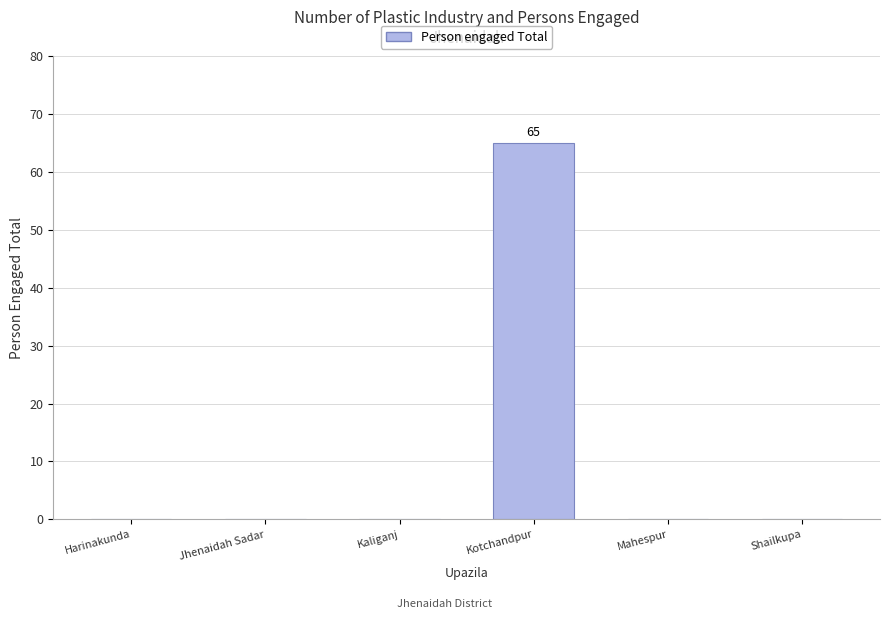

Is it true that the value at Mahespur is -20?

False